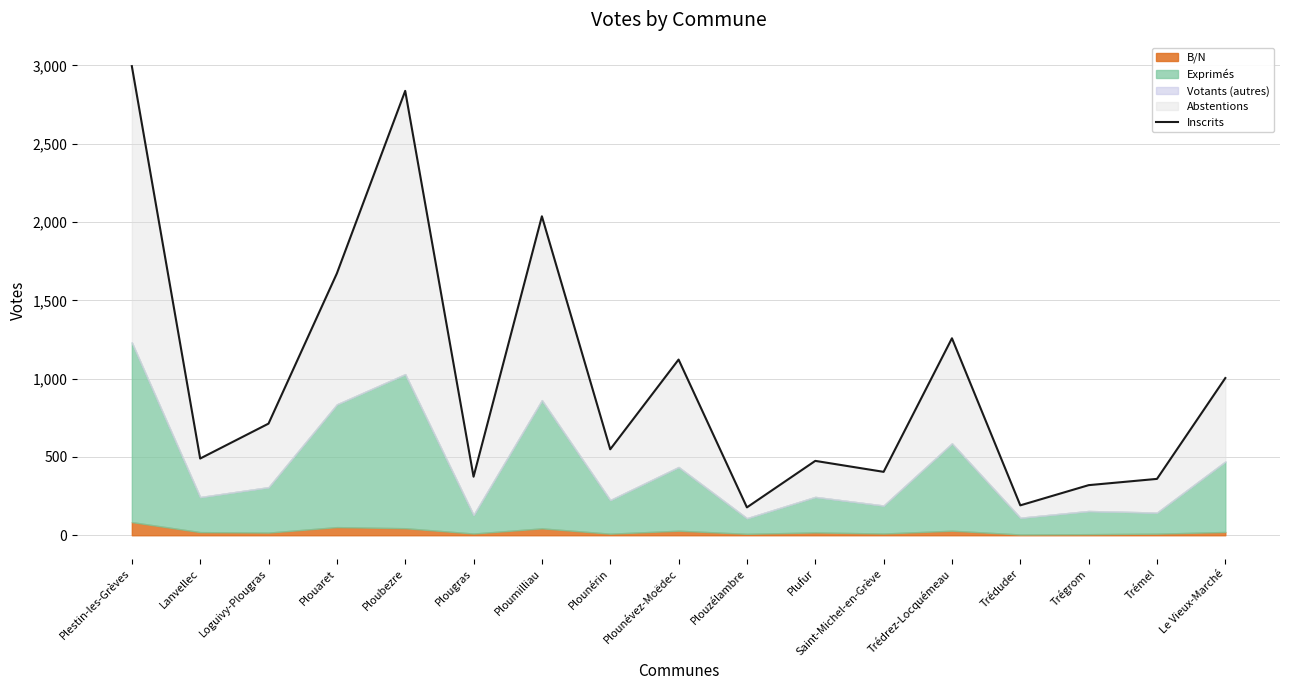

The value at Plouzélambre is 178. True or false?

True